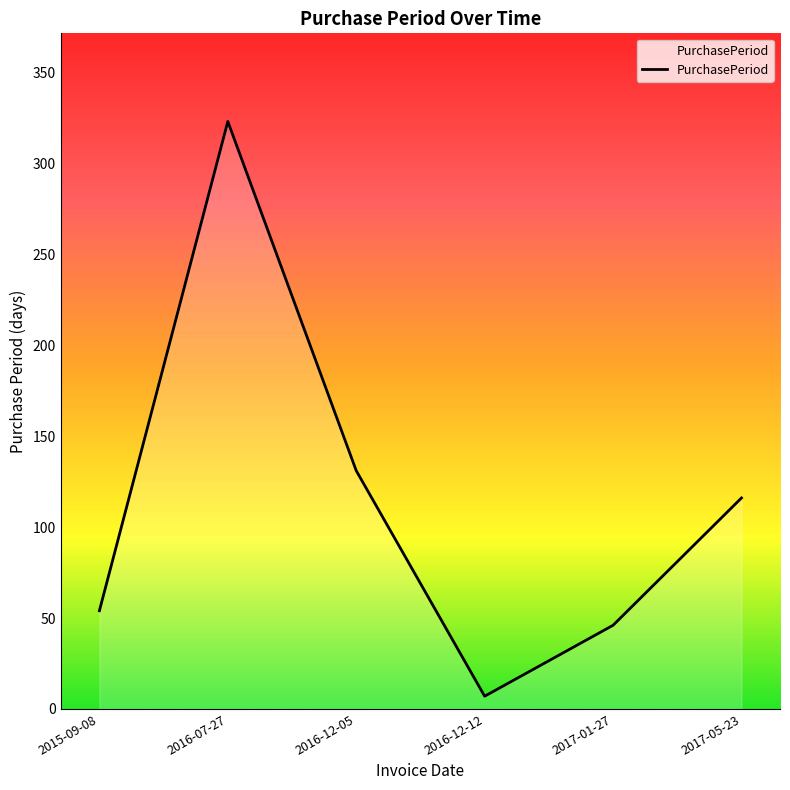

Reading left to right, what are all the values shown in this chart?

54	323	131	7	46	116